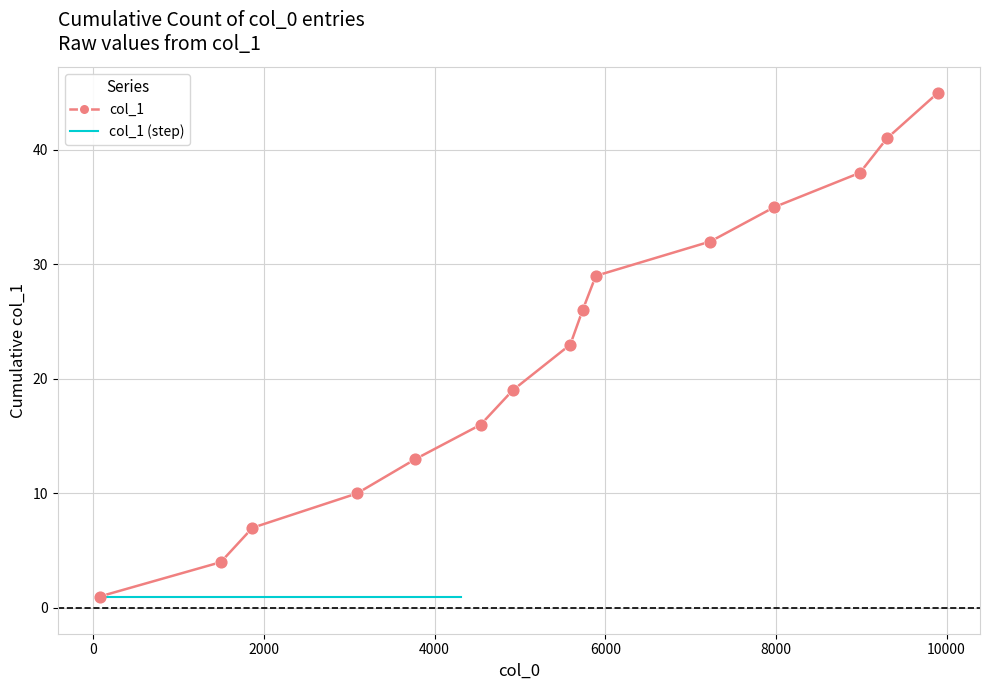

At how many categories does at least one series exceed 15?

10